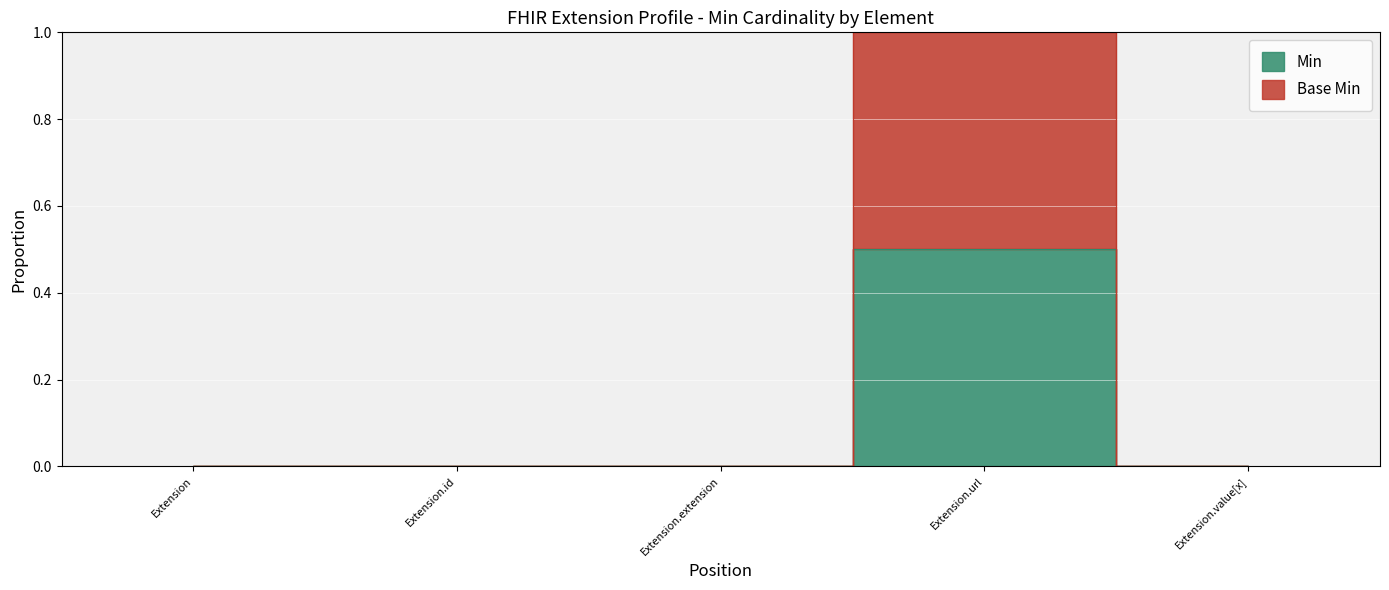

True or false: Base Min and Min intersect in this chart.

False